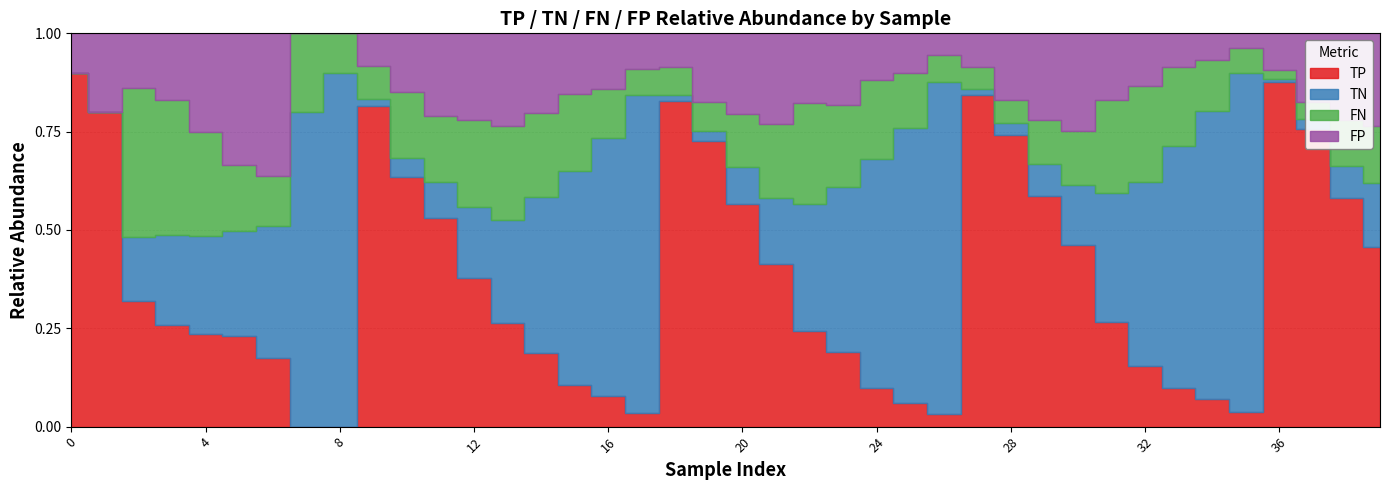

True or false: FN has more than 2 interior local peaks.

True